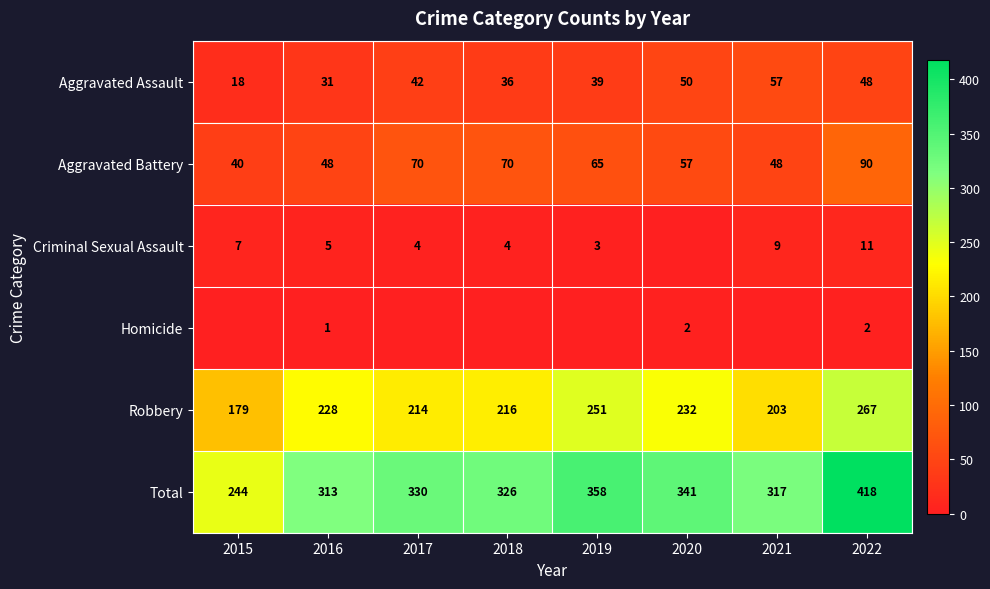

Is it true that Aggravated Battery equals 30 at 2022?

False